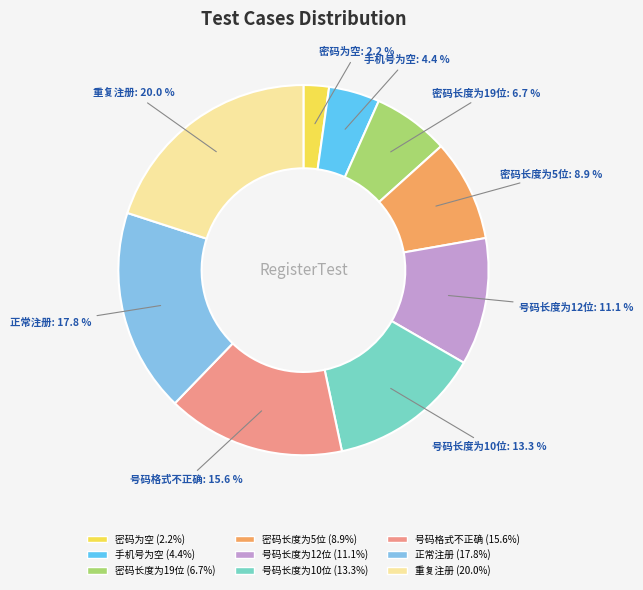

Do 重复注册 and 手机号为空 together represent more than half of the pie?

No